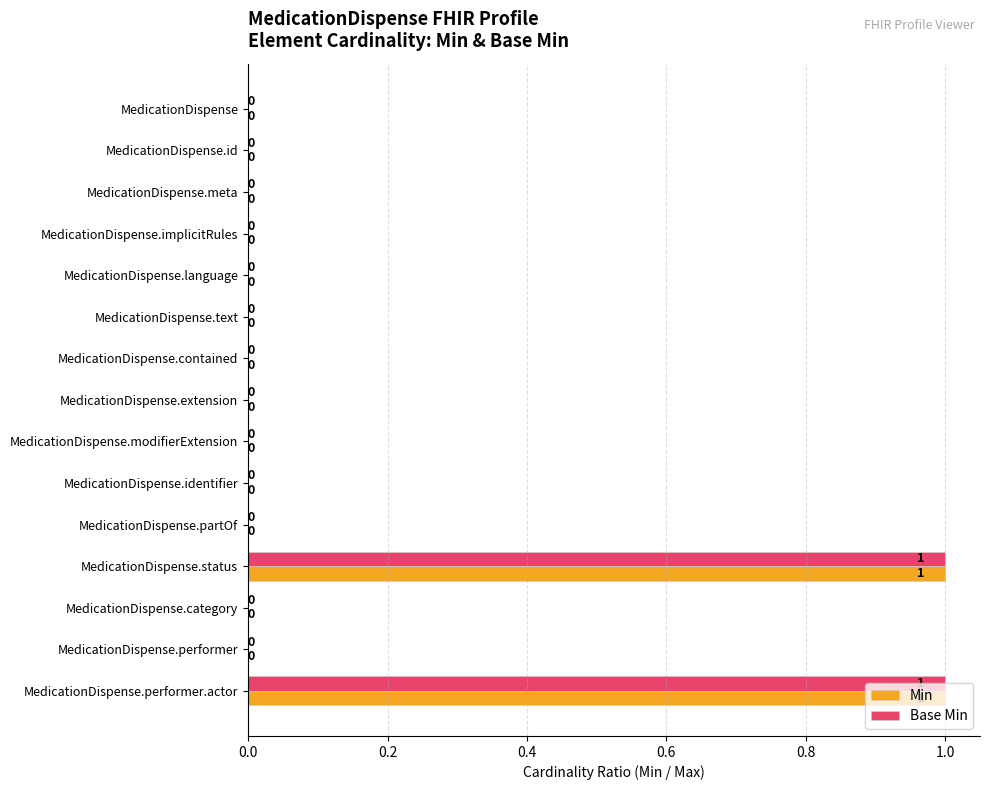

The value of Min at MedicationDispense.implicitRules is 0. True or false?

True